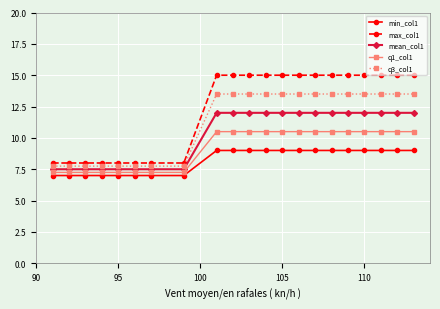

Which series has the largest range (max minus min)?

max_col1